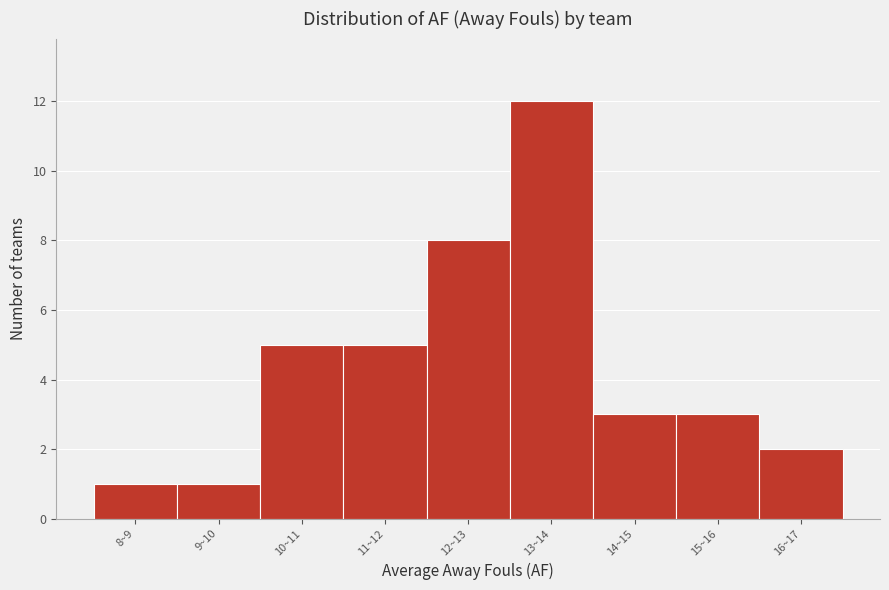

Reading left to right, transcribe all the data shown in this chart.

8~9=1	9~10=1	10~11=5	11~12=5	12~13=8	13~14=12	14~15=3	15~16=3	16~17=2